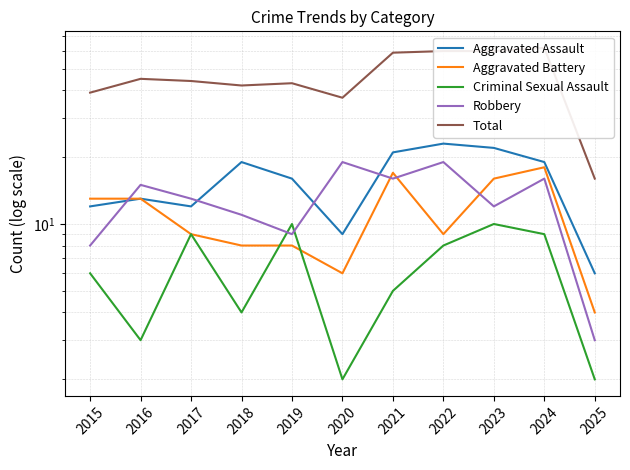

What is the sum of the Criminal Sexual Assault values at 2025 and 2024?

11